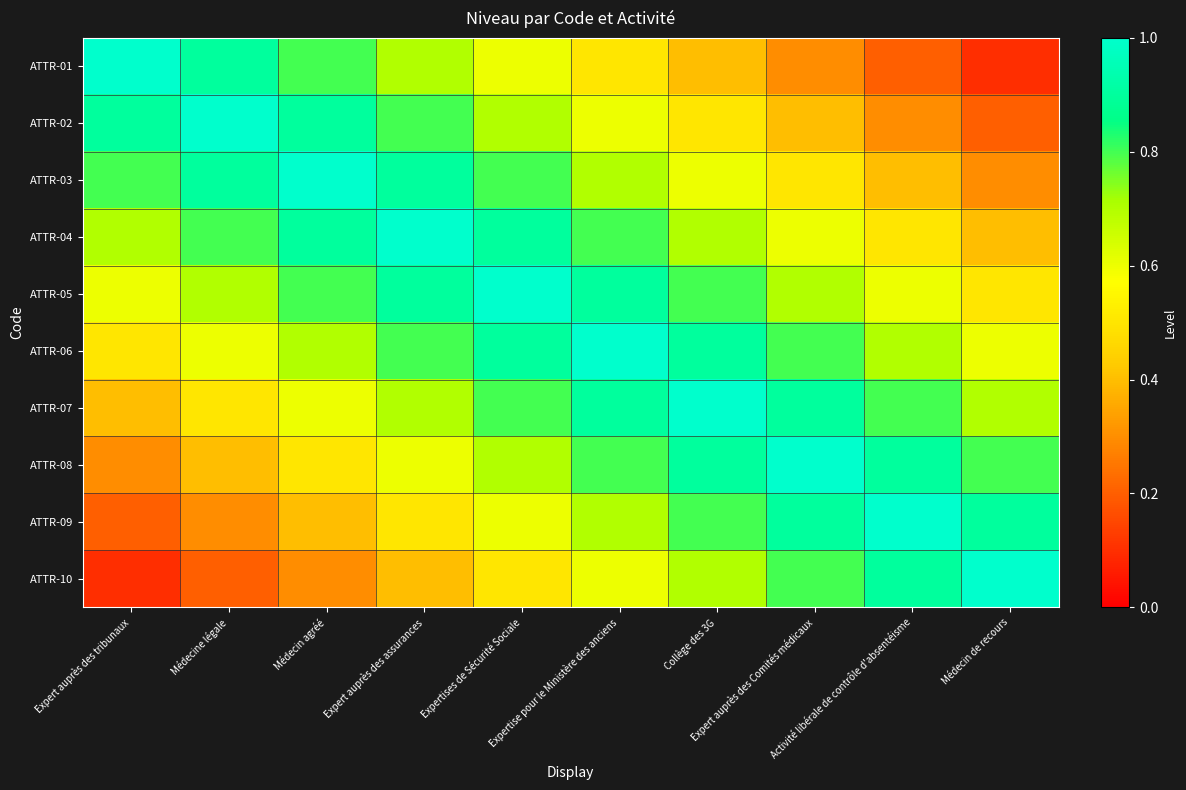

List the series in order of their peak value, highest first.

ATTR-01, ATTR-02, ATTR-03, ATTR-04, ATTR-05, ATTR-06, ATTR-07, ATTR-08, ATTR-09, ATTR-10